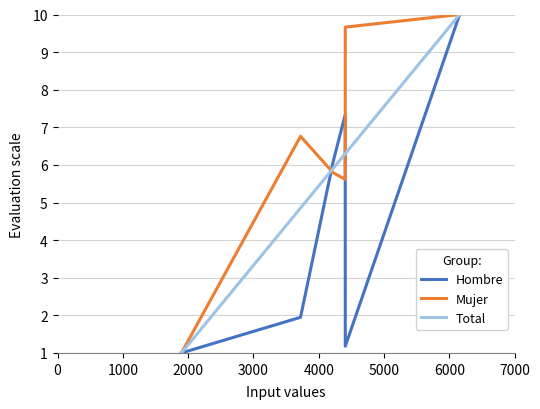

What is the minimum value for Mujer?

1.0